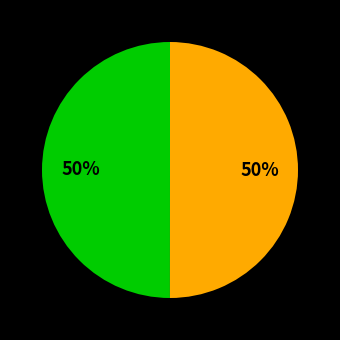

To the nearest percent, what is the average slice percentage?

50%